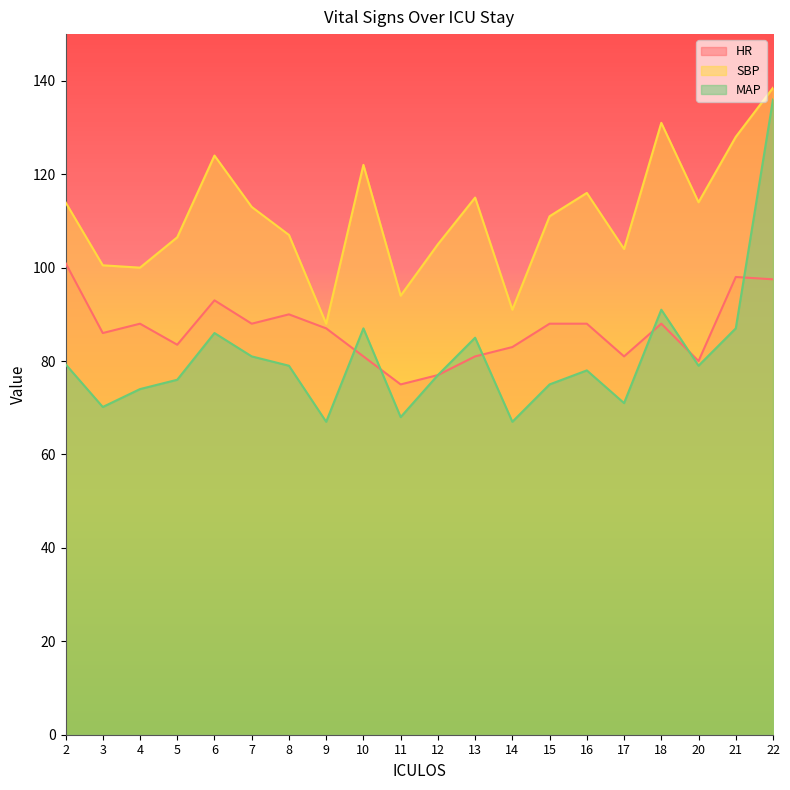

What is the sum of the HR values at 3 and 12?

163.0